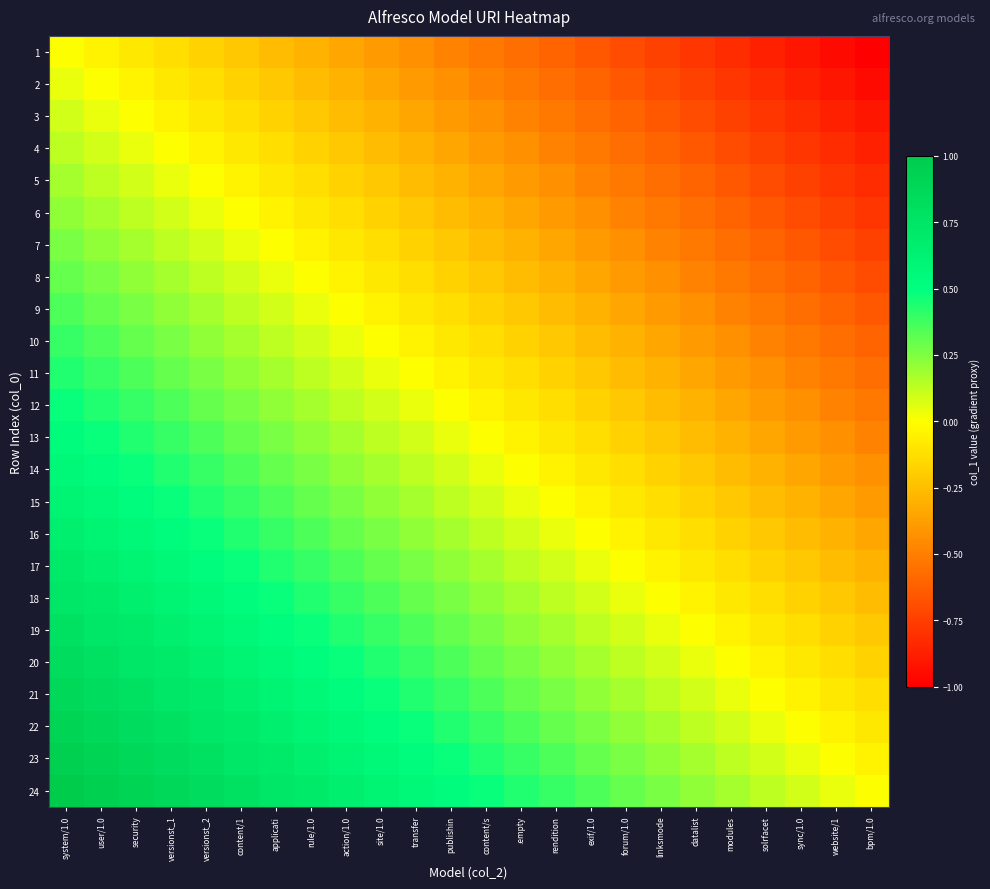

Which series has the largest total across all categories?

24